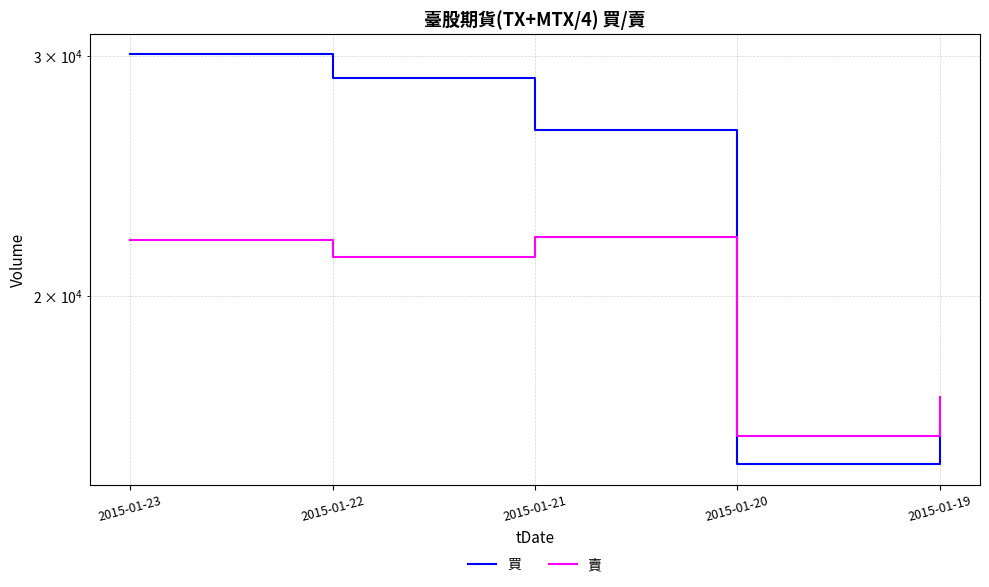

At which category does 賣 reach its first local peak?

2015-01-21